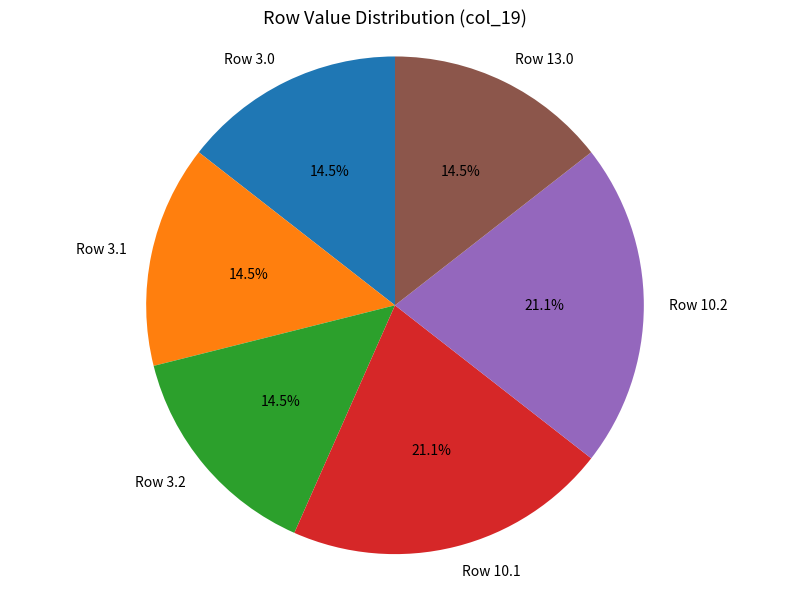

Is there any slice that represents more than half of the pie?

No